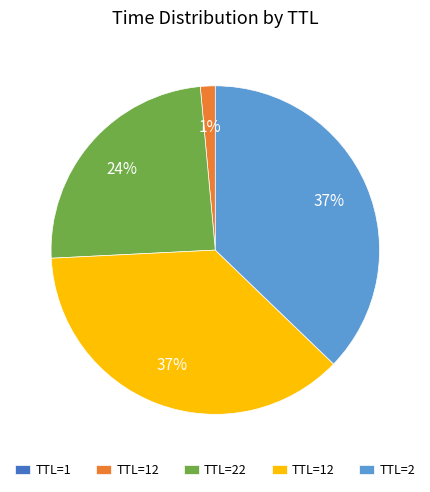

Does any single category account for the majority?

No